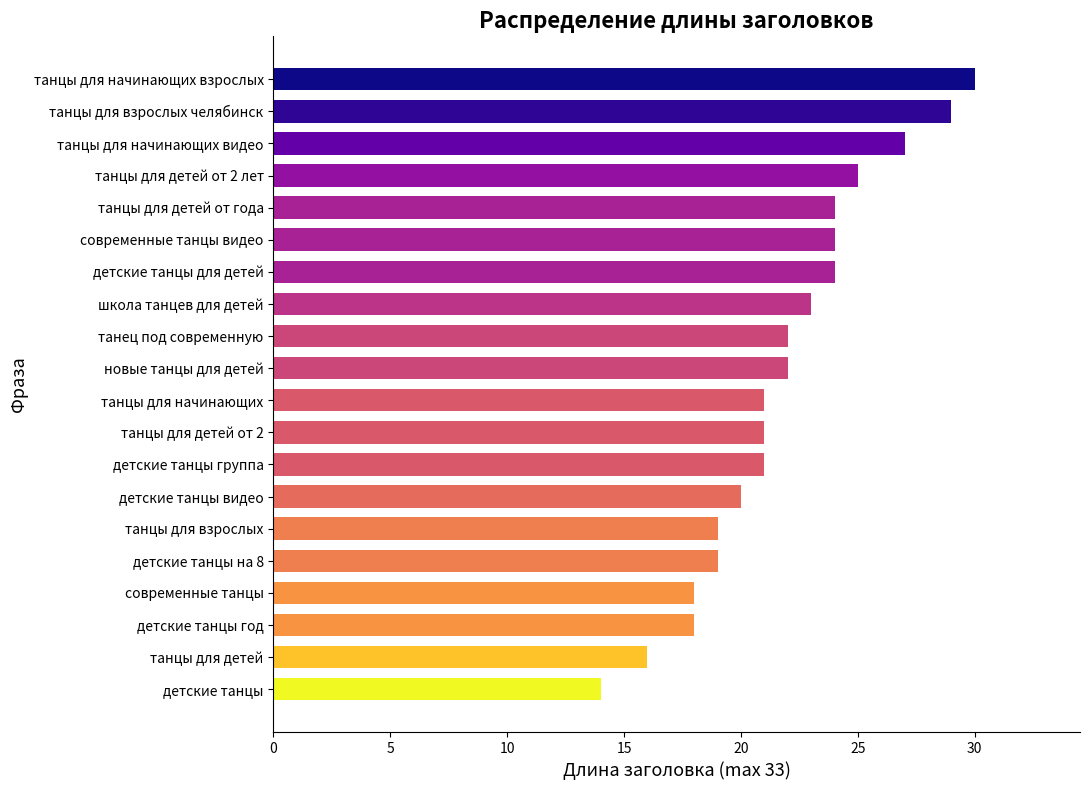

At which category does the chart reach its minimum across all series?

детские танцы